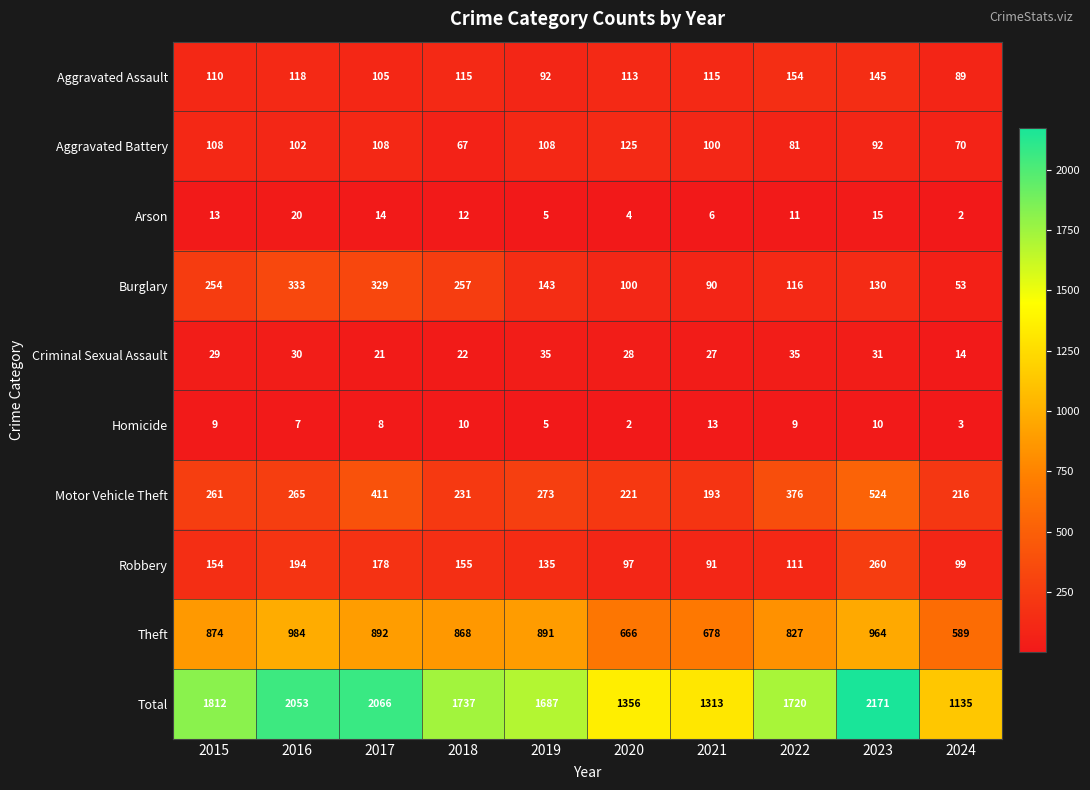

What is the spread (max minus min) of values at 2022?

1711